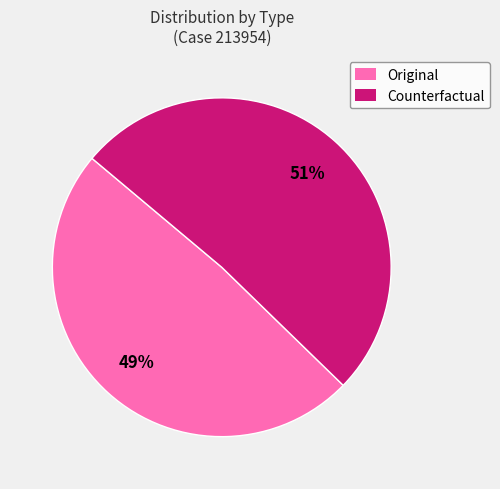

What percentage is the Original slice, to the nearest percent?

49%